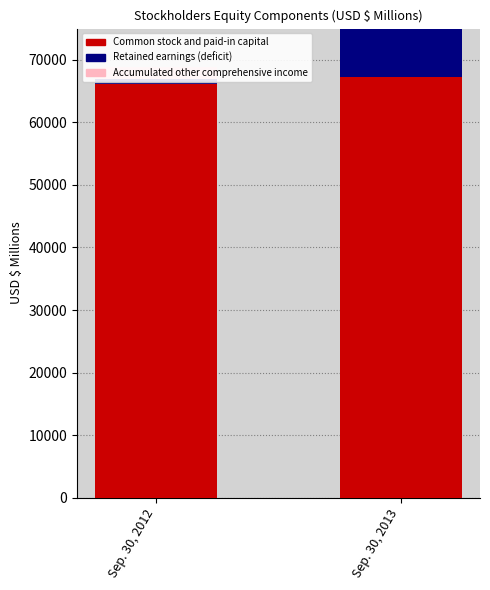

Is it true that Retained earnings (deficit) equals 16039 at Sep. 30, 2013?

False